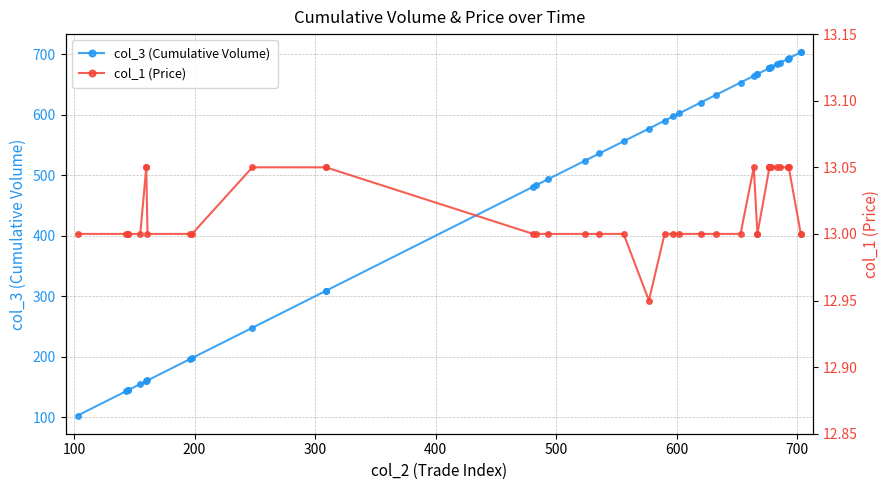

List the series in order of their peak value, highest first.

col_3 (Cumulative Volume), col_1 (Price)